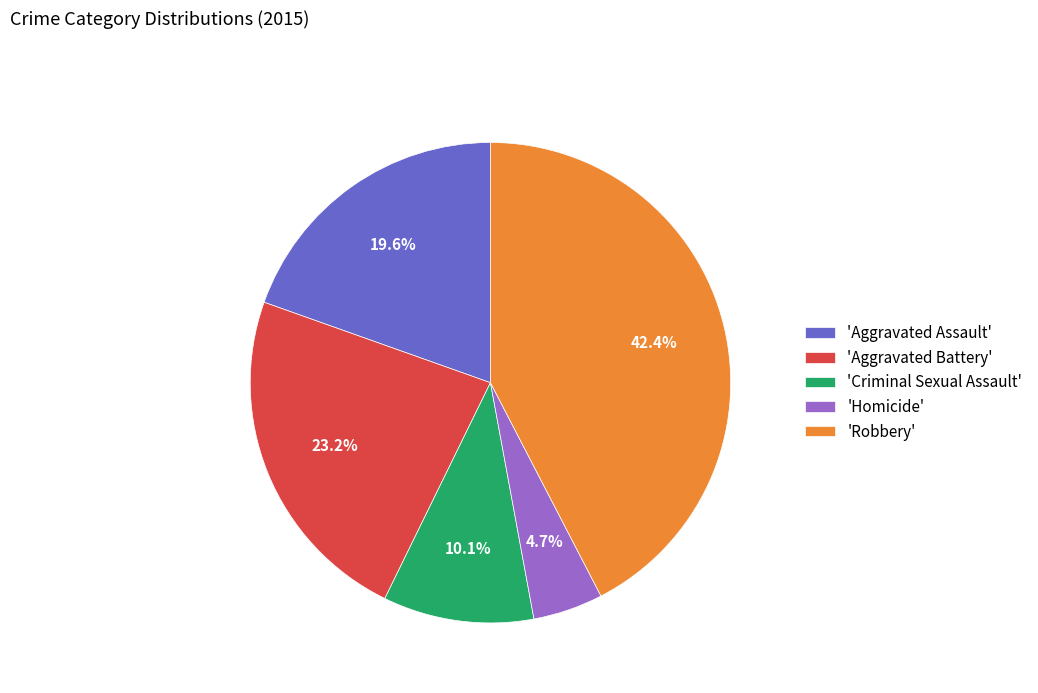

Which slice is the largest?

'Robbery'